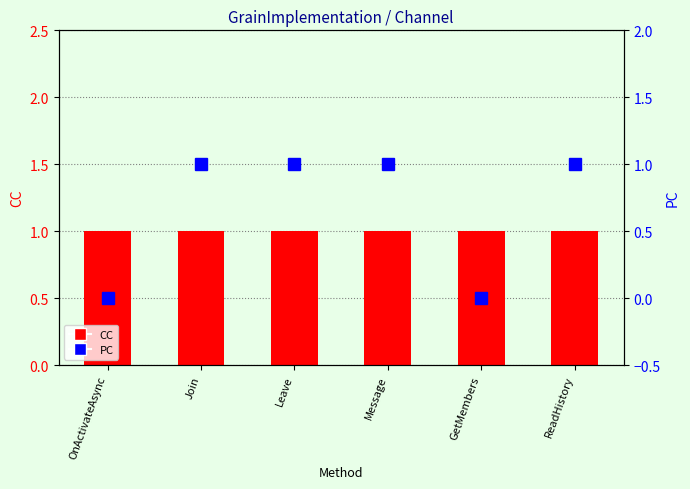

Between Join and Leave, which is larger?

Join